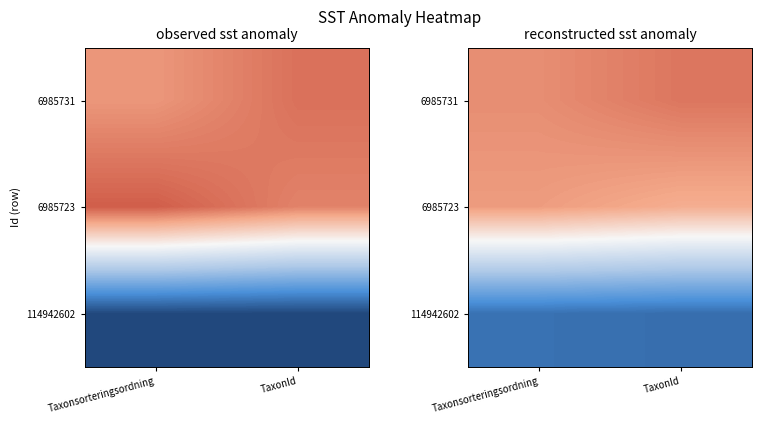

Which category has the lowest value across all series?

TaxonId